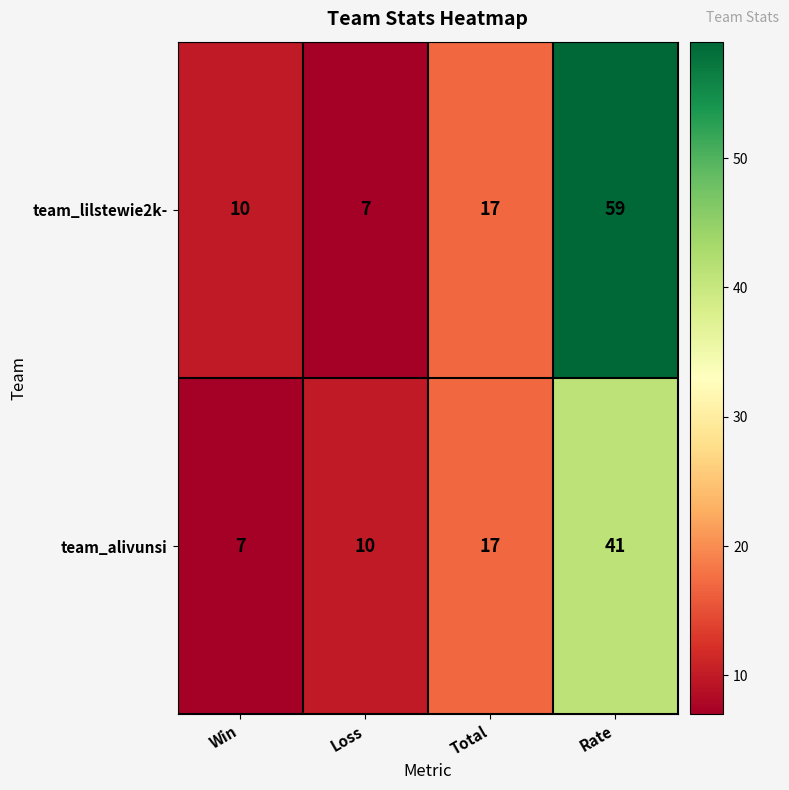

Rank the series at Rate from lowest to highest value.

team_alivunsi, team_lilstewie2k-